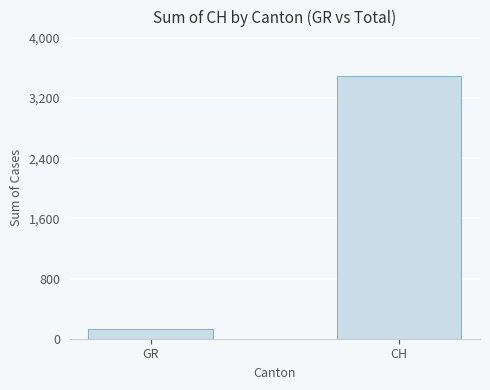

Reading left to right, what are all the values shown in this chart?

130	3488